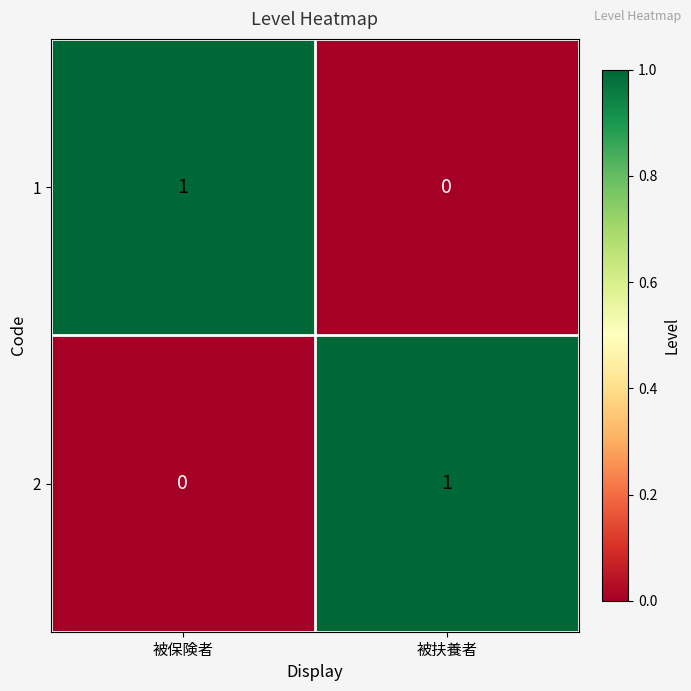

At which label is 2 closest to 0?

被保険者